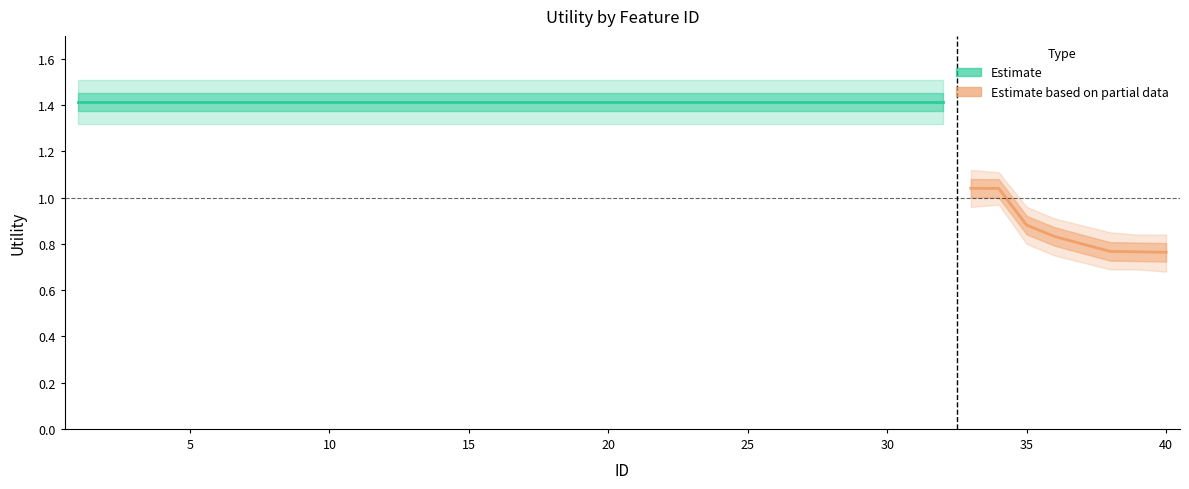

Which category has the highest value in the Utility_upper series?

1